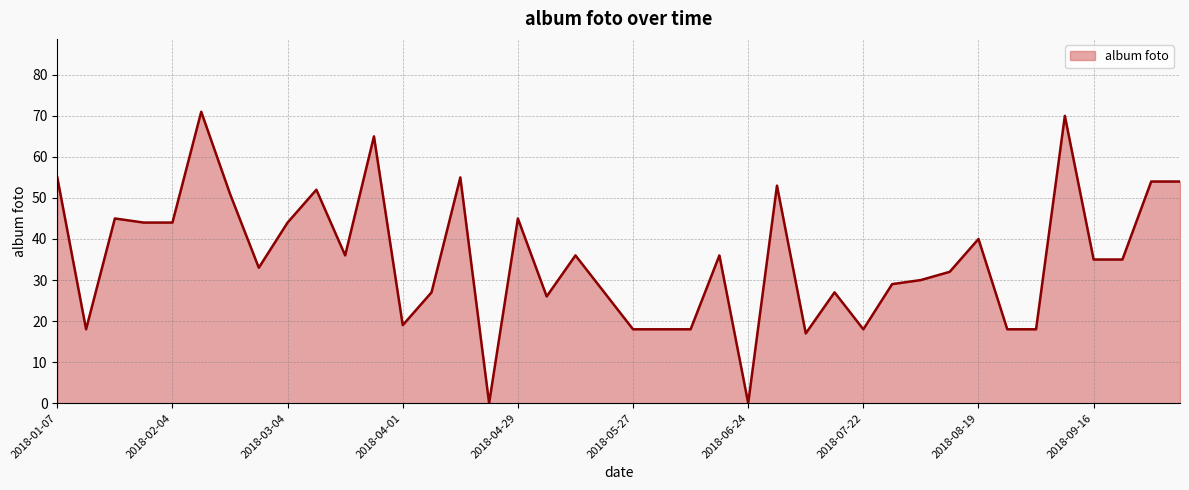

What is the maximum value shown in the chart?

71